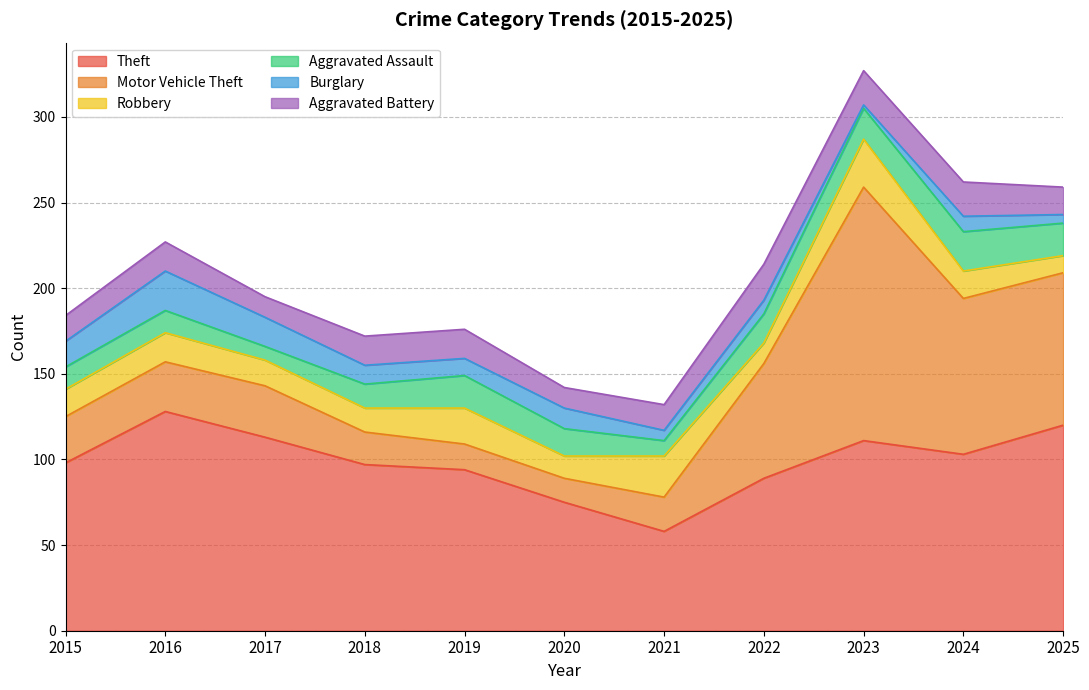

Where does the Aggravated Assault series first go above 16?

2019